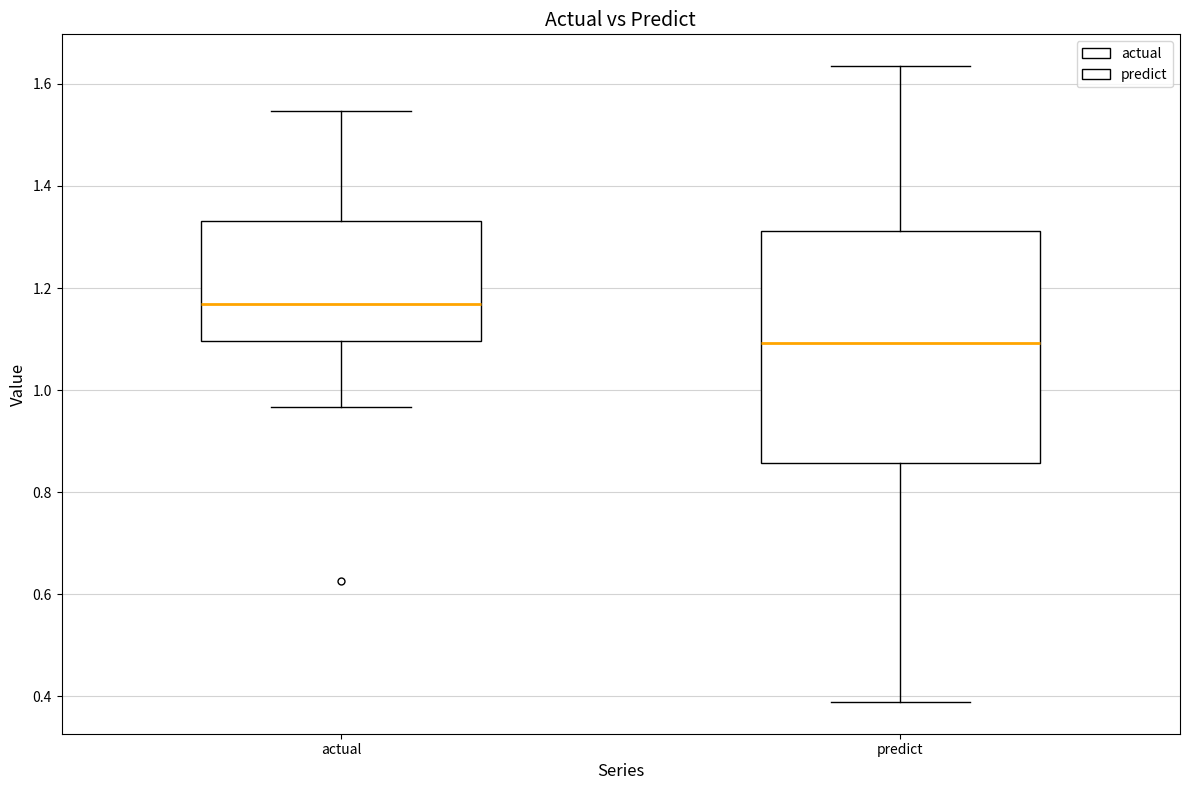

Which box is the tallest, from its lower edge to its upper edge?

predict